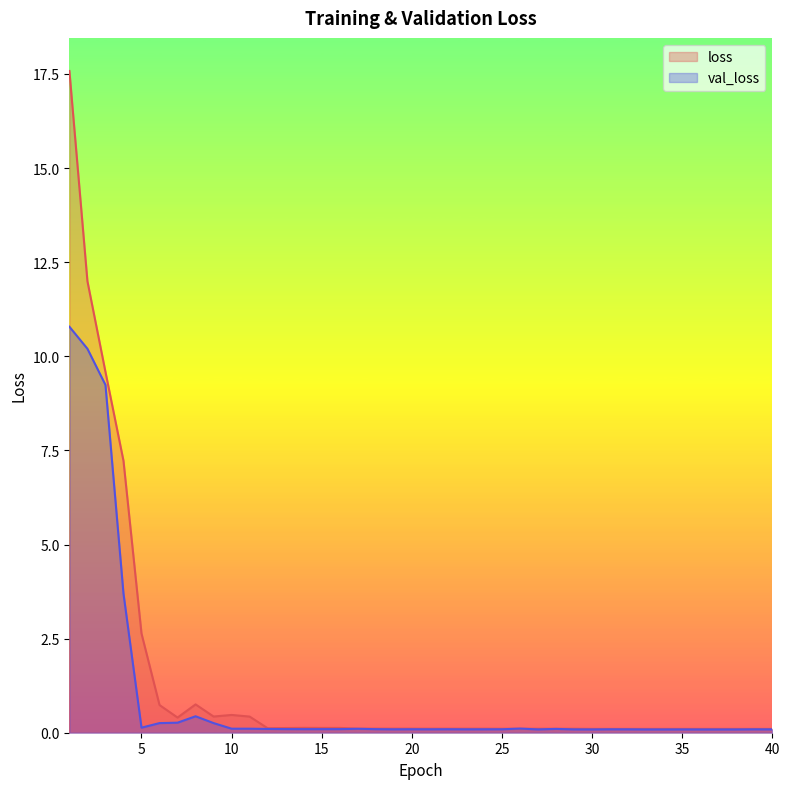

Which series has the largest range (max minus min)?

loss